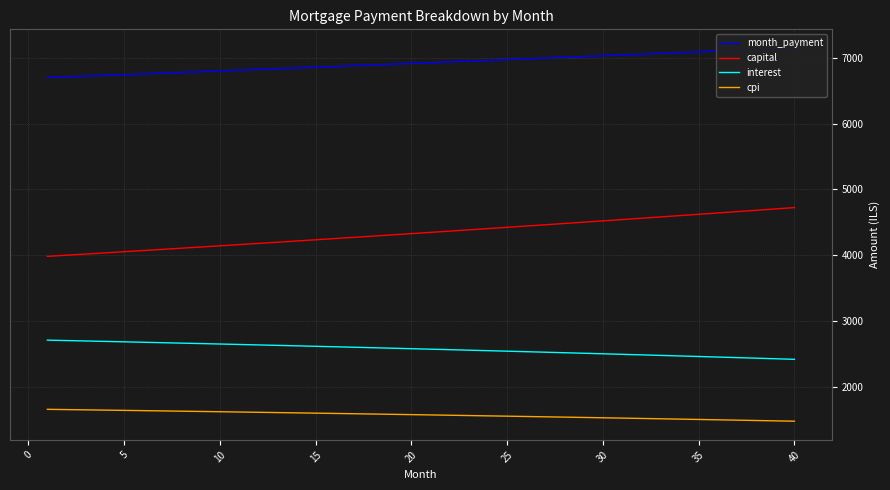

What is the highest value of the cpi series?

1662.8